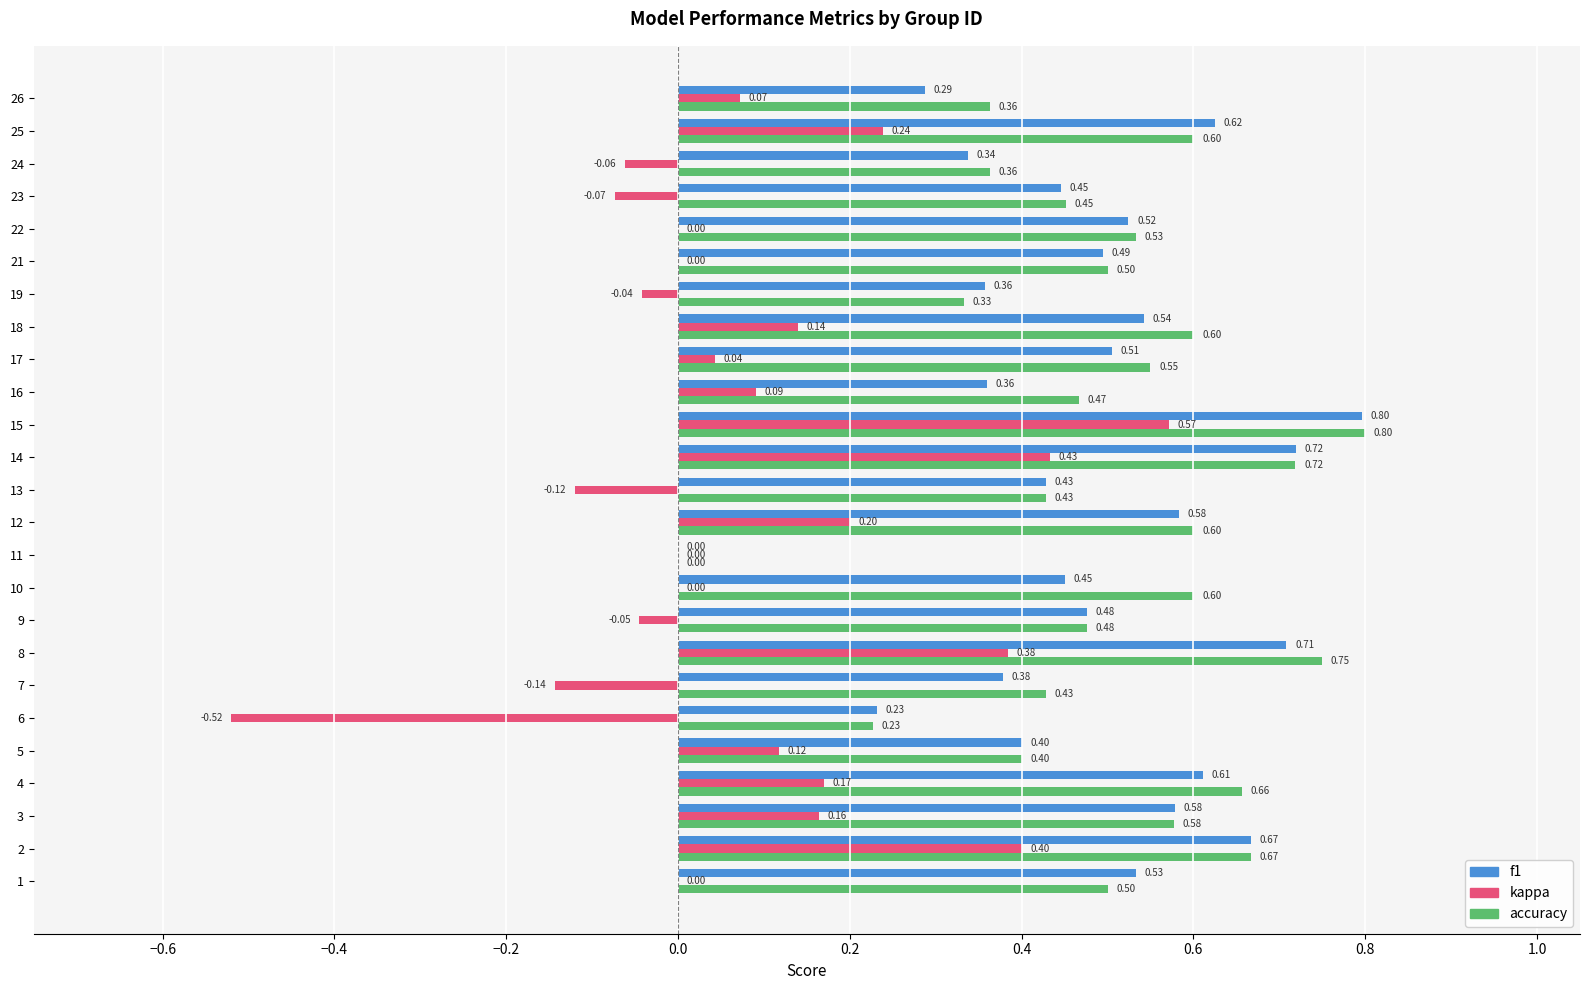

What is the sum of the accuracy values at 23 and 7?

0.9